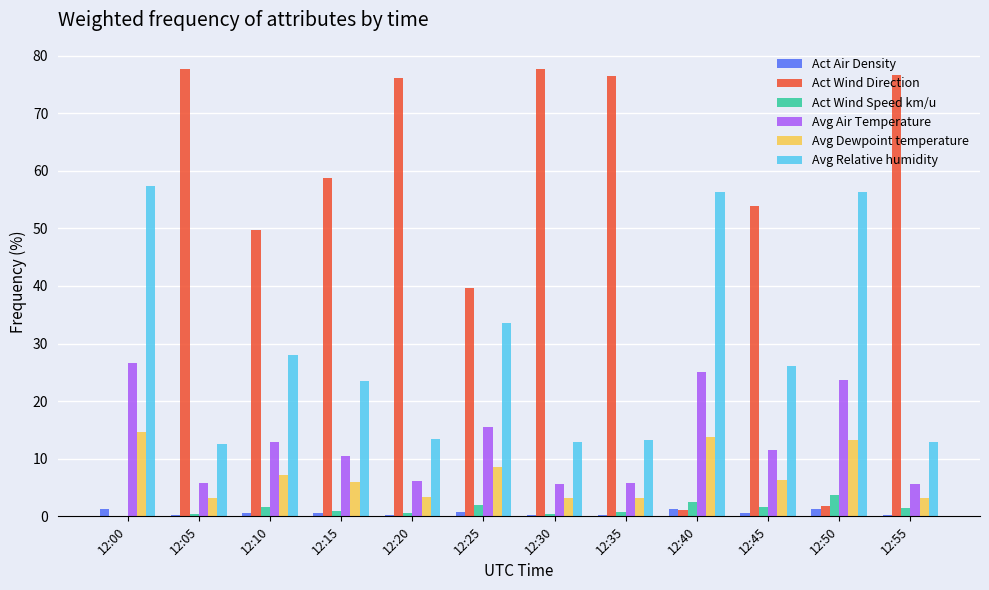

What is the sum of the Act Air Density values at 12:00 and 12:15?

1.9